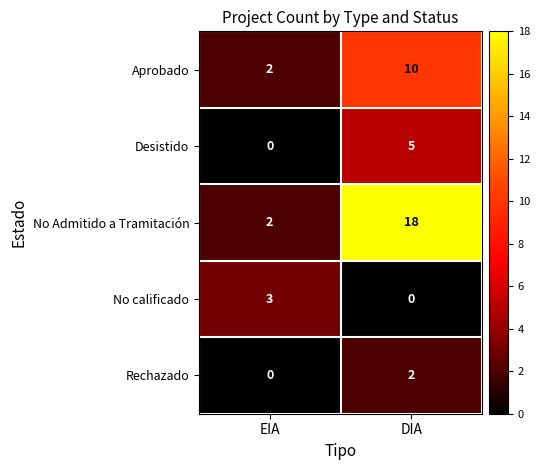

Count the number of categories in the chart.

2